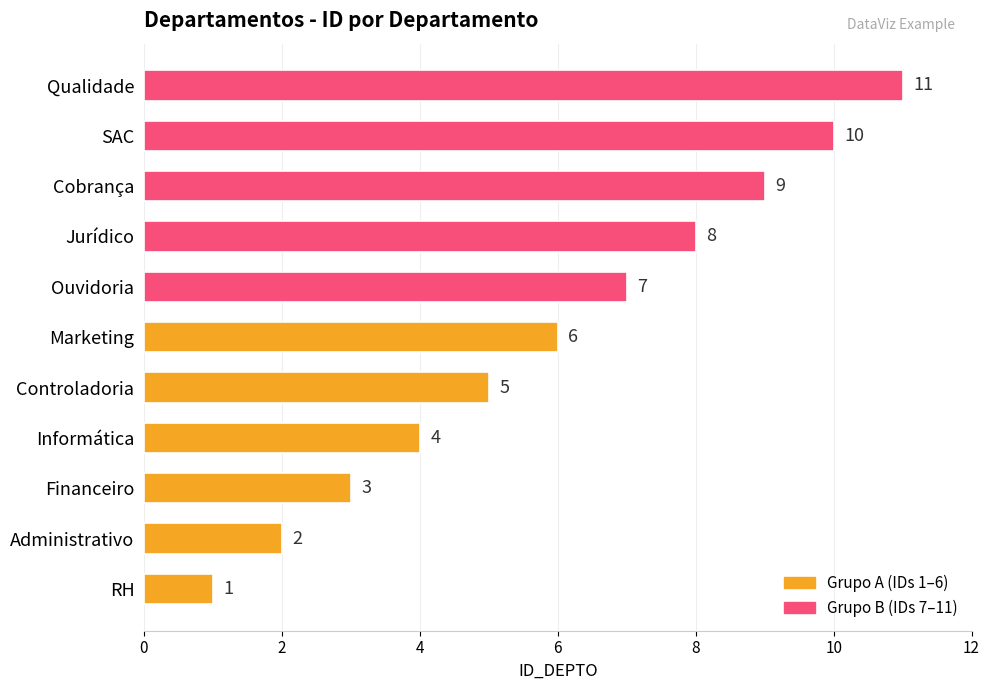

What is the approximate value at Cobrança?

9